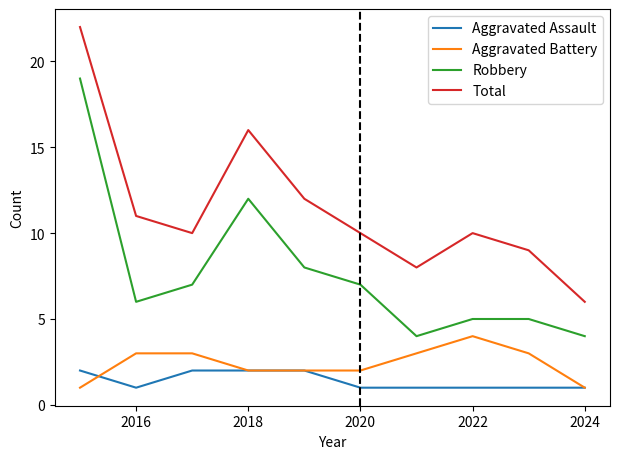

Reading left to right, list all the values displayed in this chart.

Aggravated Assault: 2	1	2	2	2	1	1	1	1	1
Aggravated Battery: 1	3	3	2	2	2	3	4	3	1
Robbery: 19	6	7	12	8	7	4	5	5	4
Total: 22	11	10	16	12	10	8	10	9	6